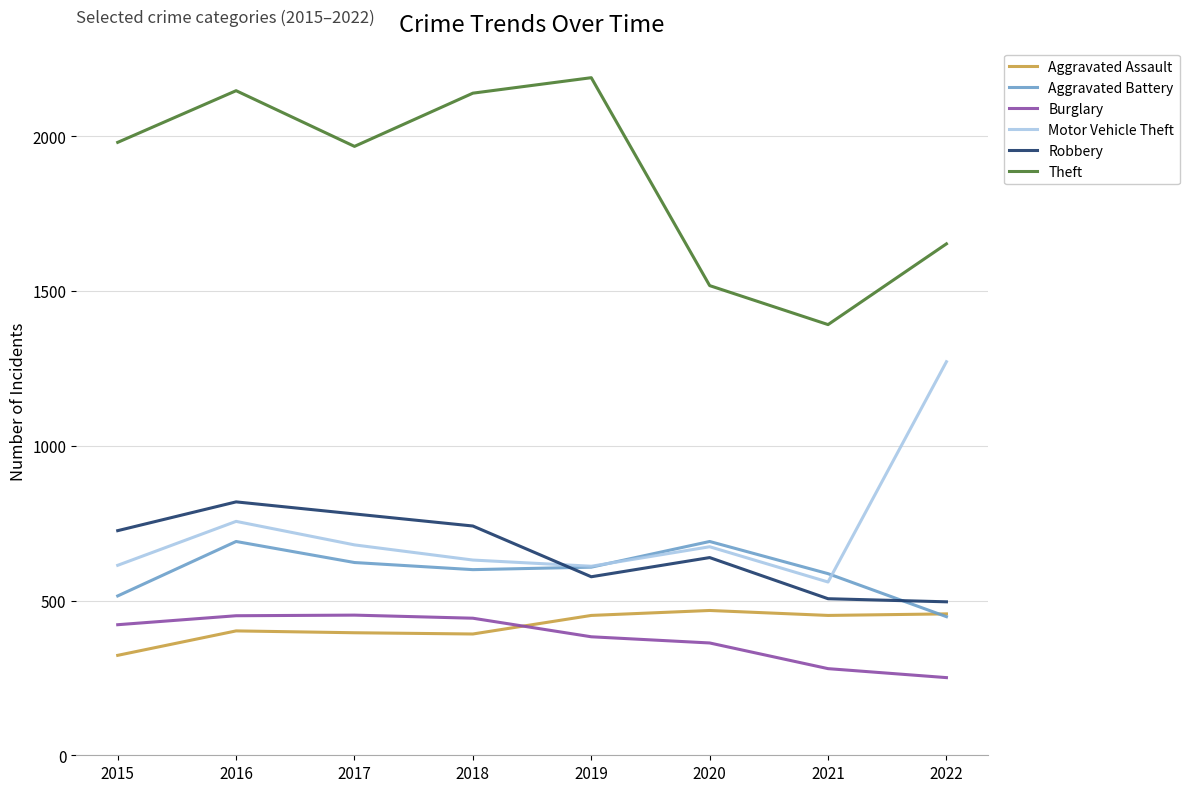

The value of Robbery at 2021 is 234. True or false?

False